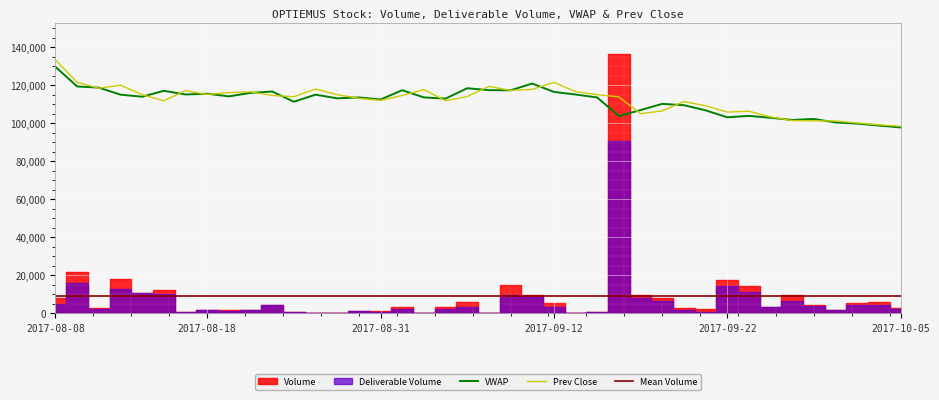

What value does the Prev Close series have at 2017-09-25?

106378.2